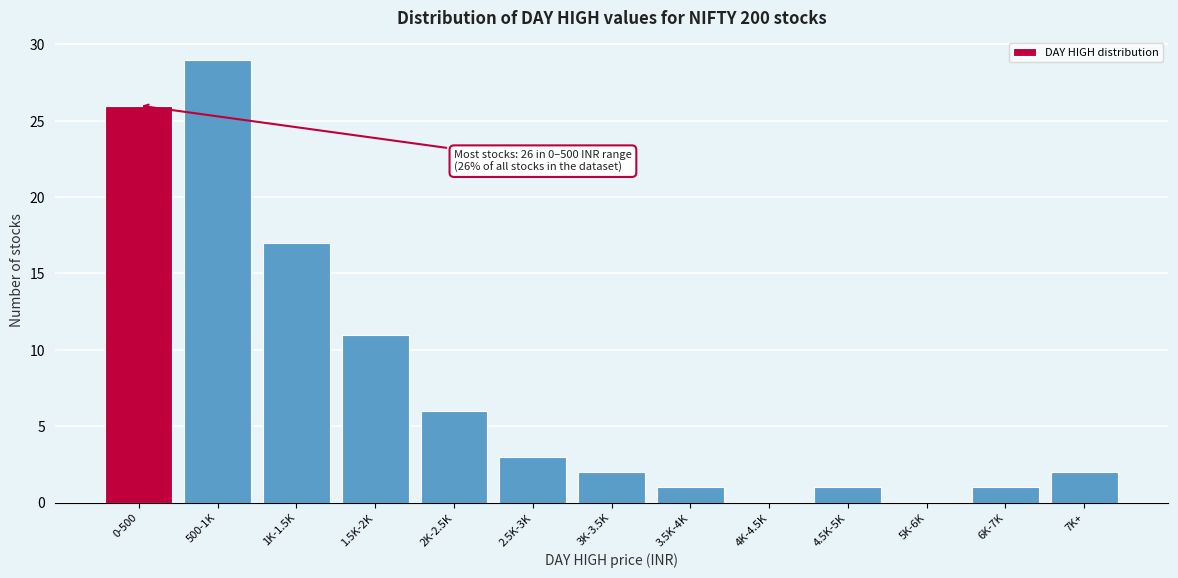

Reading left to right, list all the values displayed in this chart.

0-500=26	500-1K=29	1K-1.5K=17	1.5K-2K=11	2K-2.5K=6	2.5K-3K=3	3K-3.5K=2	3.5K-4K=1	4K-4.5K=0	4.5K-5K=1	5K-6K=0	6K-7K=1	7K+=2